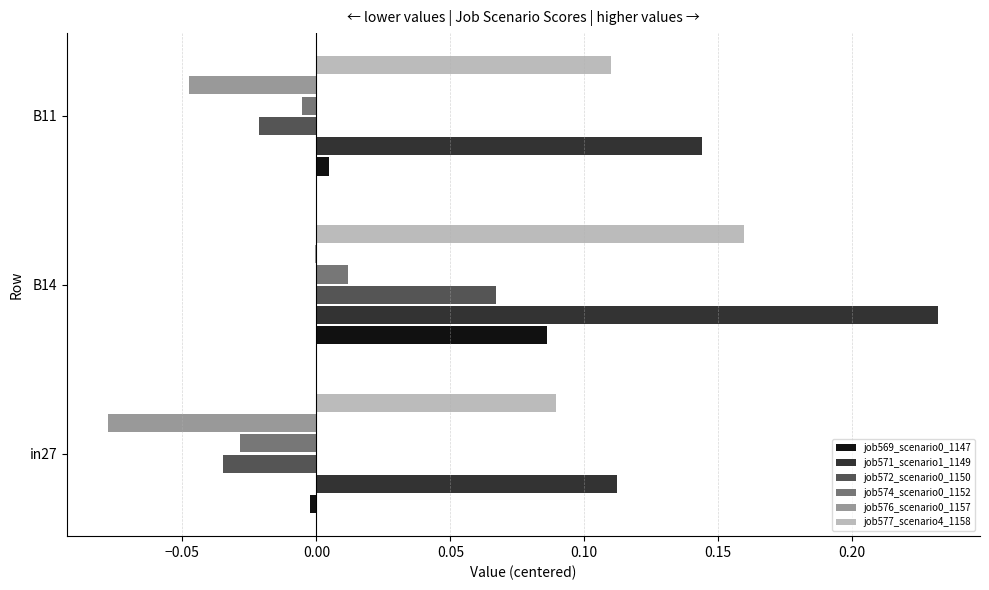

At which category is the sum across all series the highest?

B14